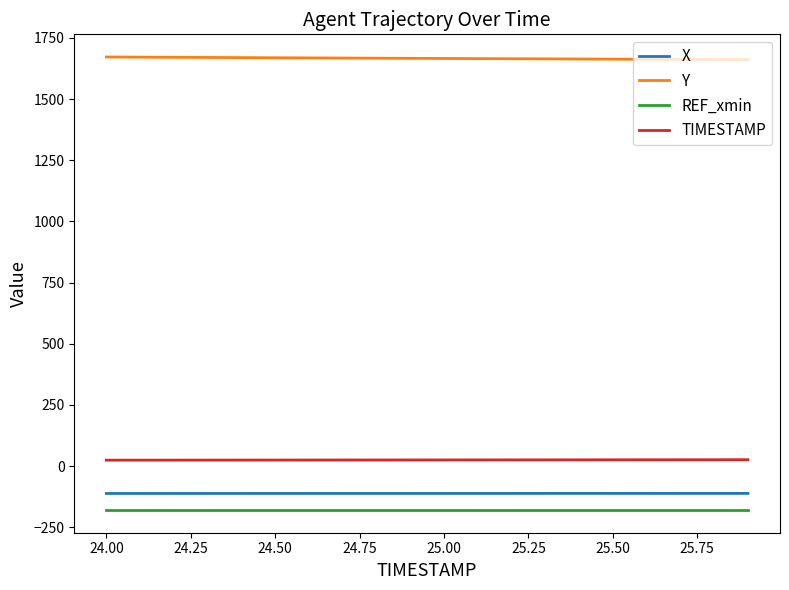

Which series has the largest total across all categories?

Y